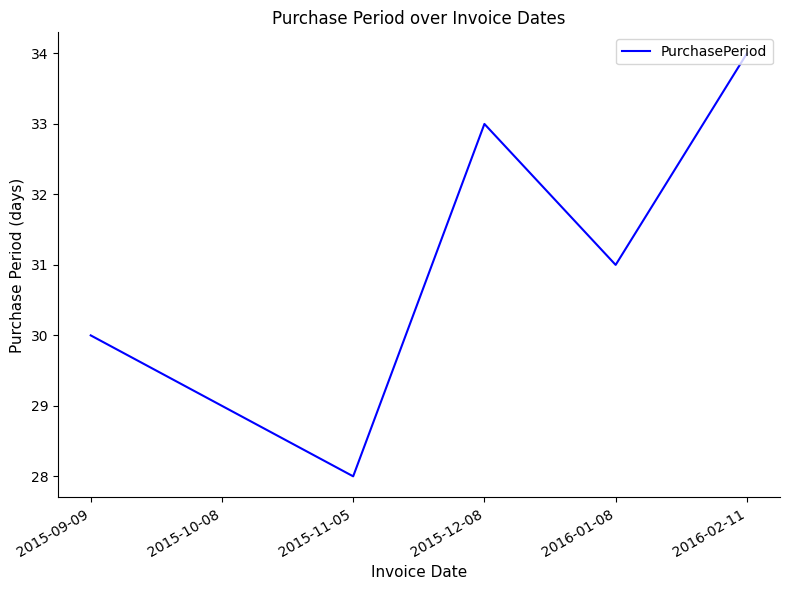

What position from the left is 2015-09-09?

1